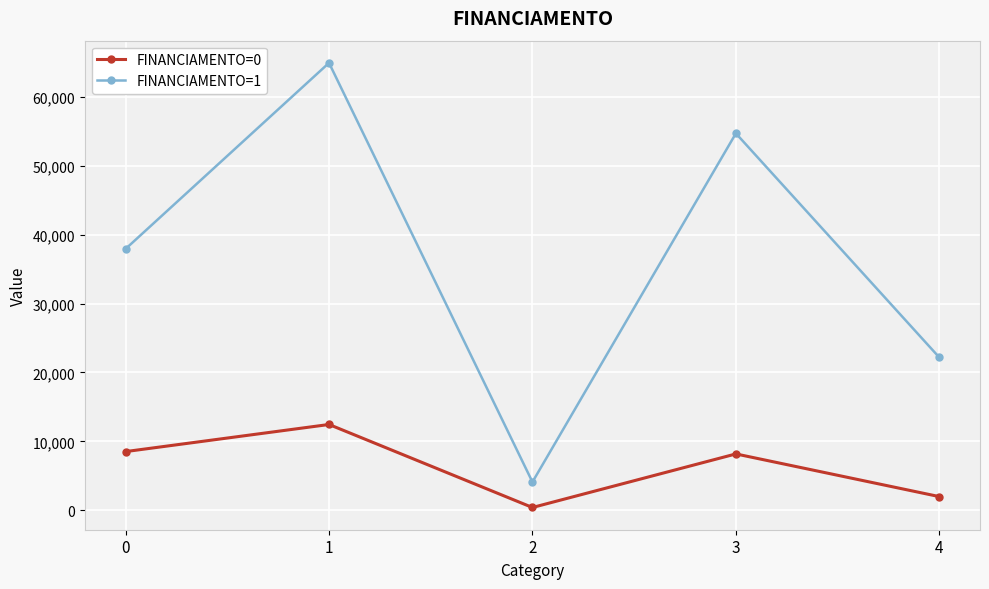

Which series has the widest spread of values?

FINANCIAMENTO=1